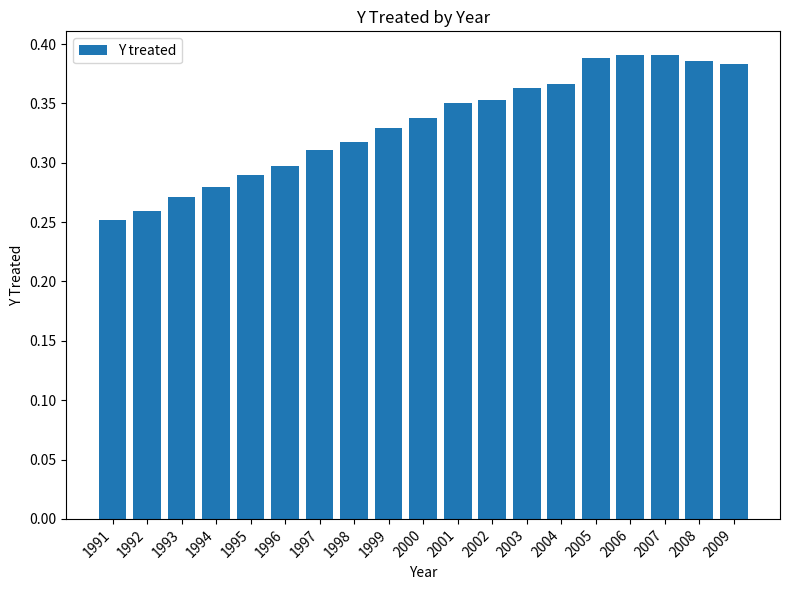

Count the values in the range 0 to 1.

19